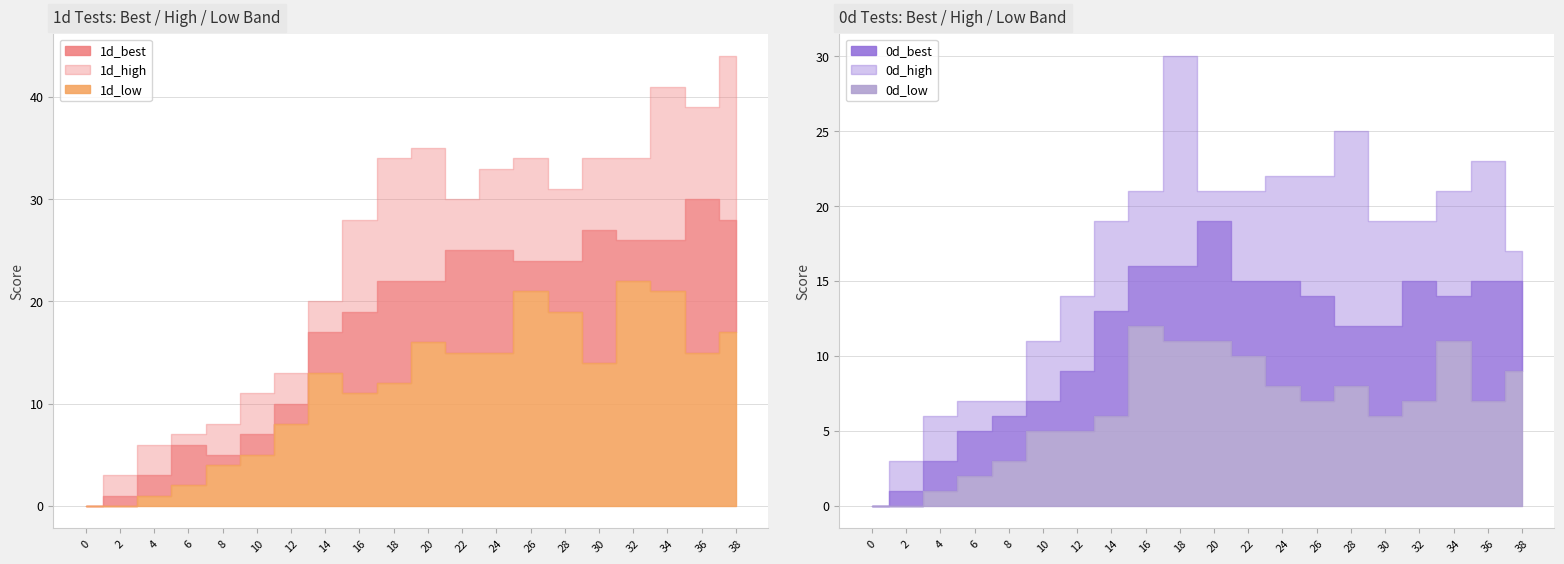

Which series changed the most between 12 and 30?

1d_high